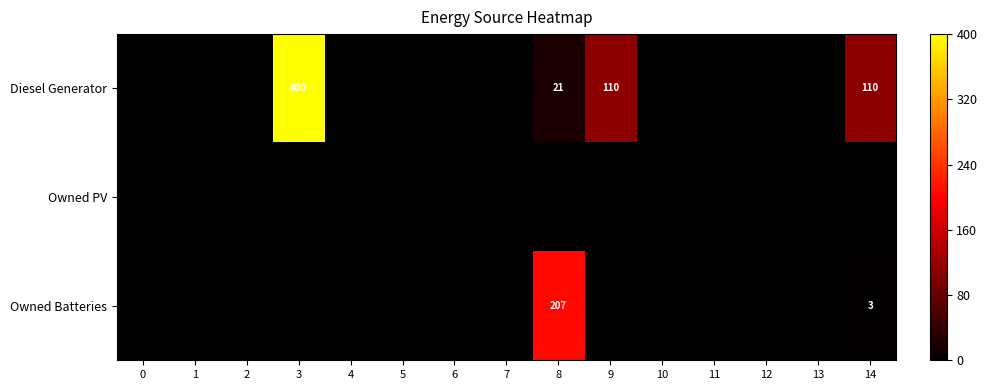

Rank the categories by Diesel Generator value from highest to lowest.

3, 9, 14, 8, 0, 1, 2, 4, 5, 6, 7, 10, 11, 12, 13